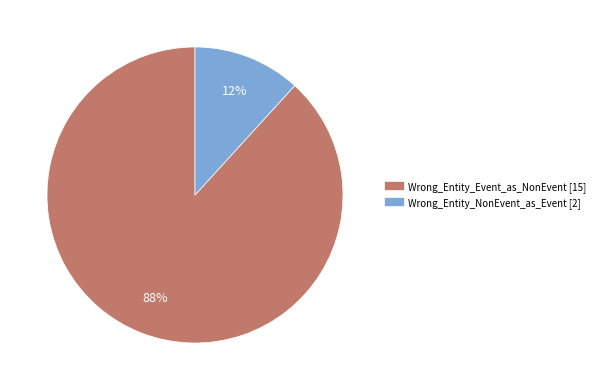

What is the majority slice?

Wrong_Entity_Event_as_NonEvent